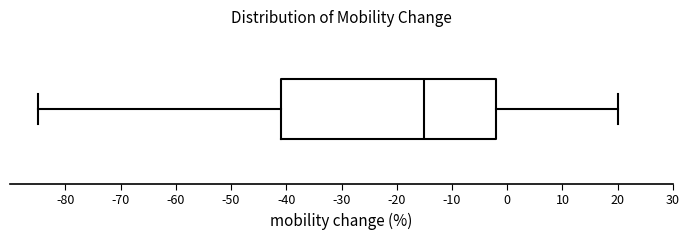

Where is the right edge of the box on the x-axis? The values are not printed on the chart, so give them approximately, as read against the axis.

-2